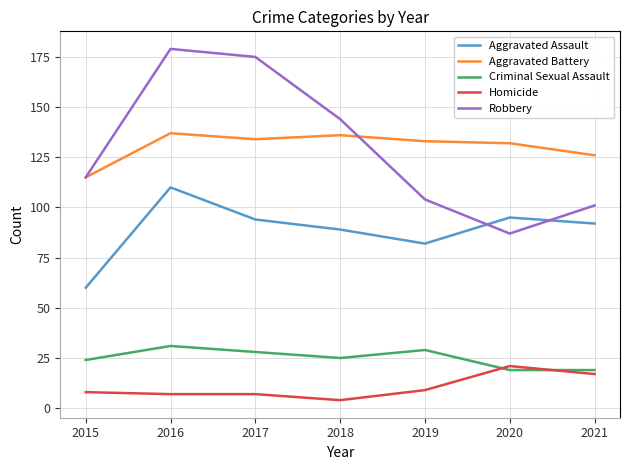

Where does the Aggravated Battery series first go above 133?

2016